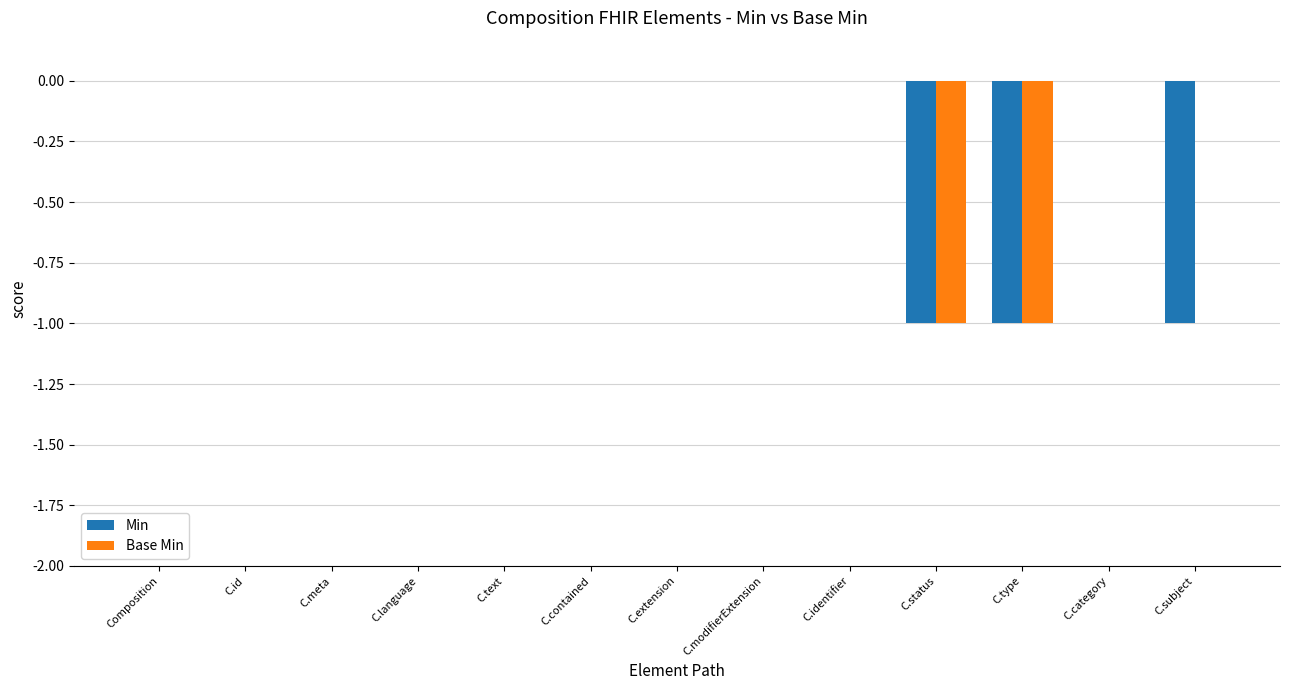

True or false: Min has a value of 0 at C.contained.

True